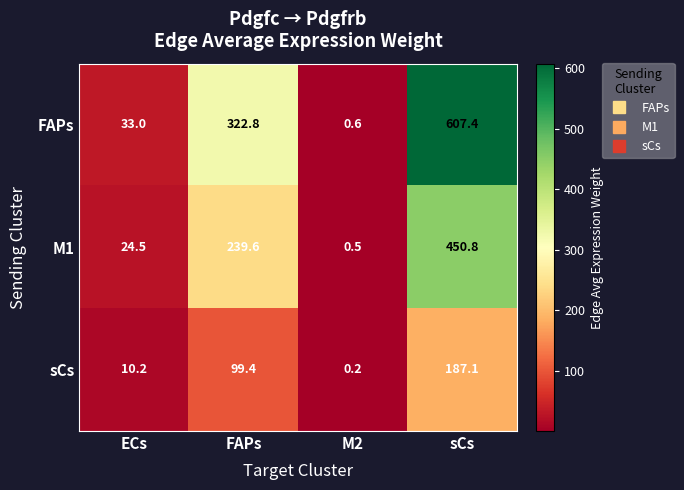

What is the difference between the second highest and minimum values in the sCs series?

99.2